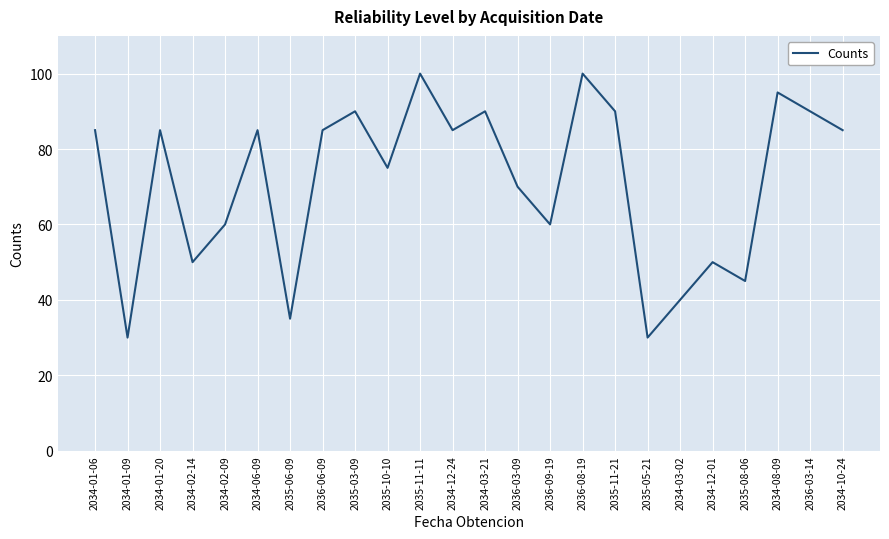

Read the value at 2035-11-11.

100